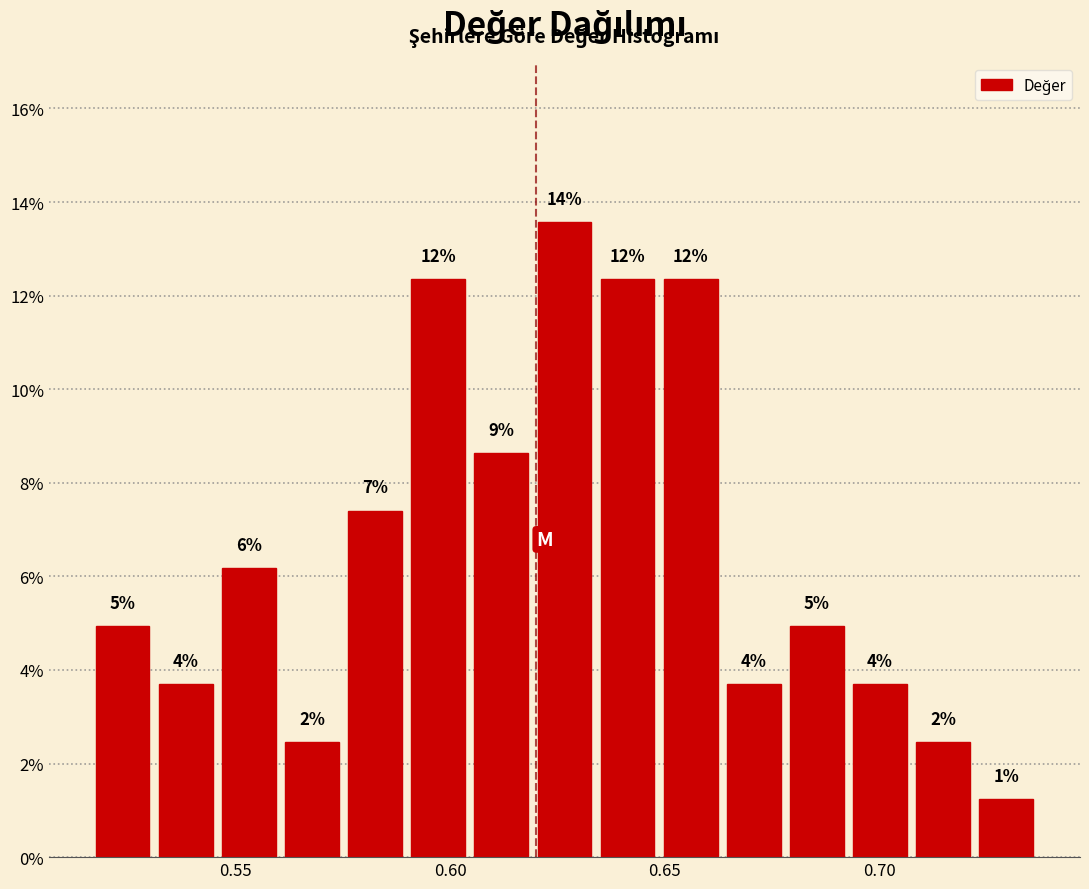

Around what value on the x-axis is the tallest bar? Give the approximate position of its centre, as read against the axis.

0.625